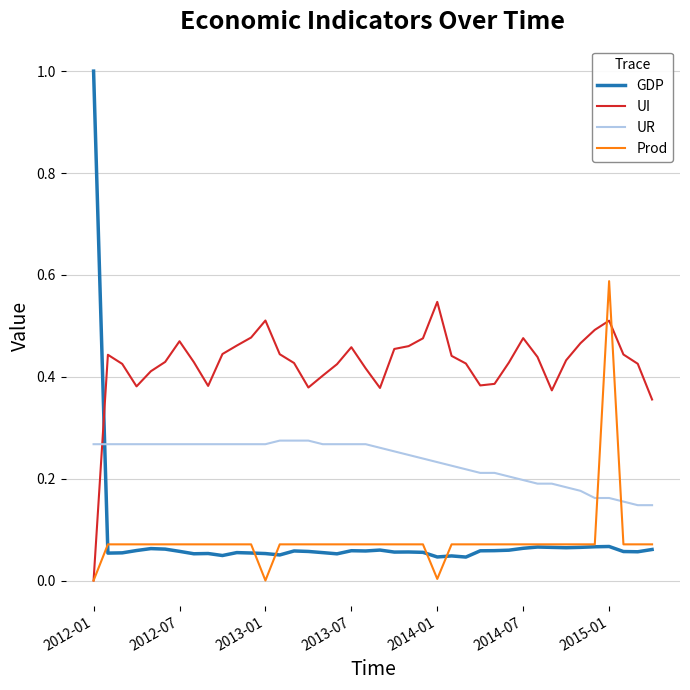

How many intersections are there between UI and GDP?

1